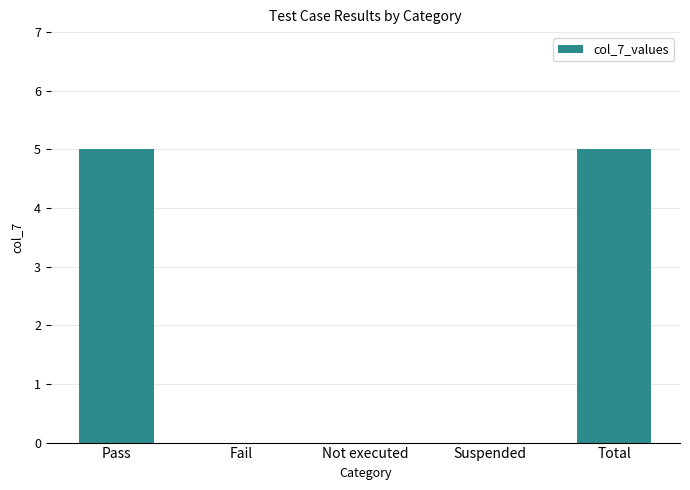

The chart shows a value of 3 at Not executed. True or false?

False